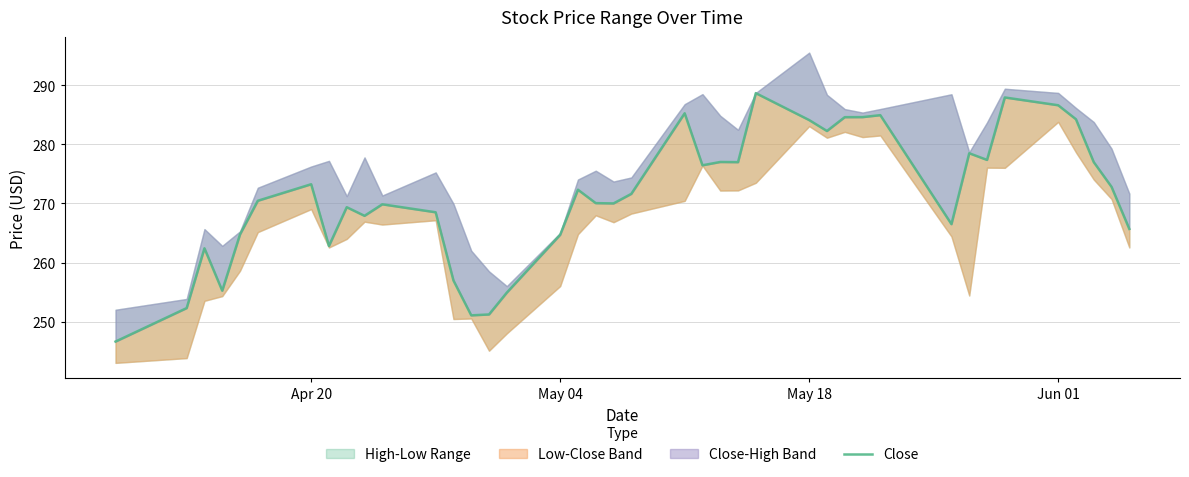

Count the number of values greater than 271.

20